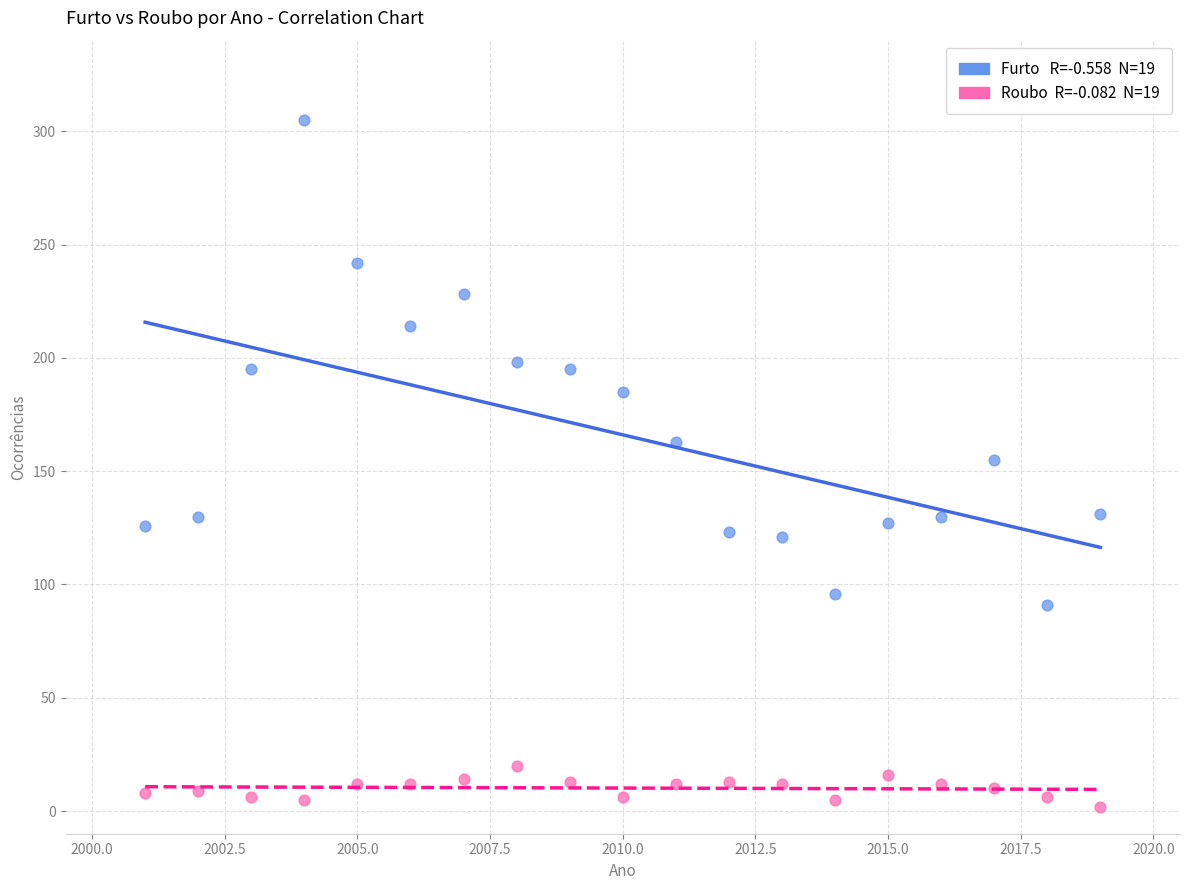

Across all data points, what is the range of Y values (max minus min)?

303